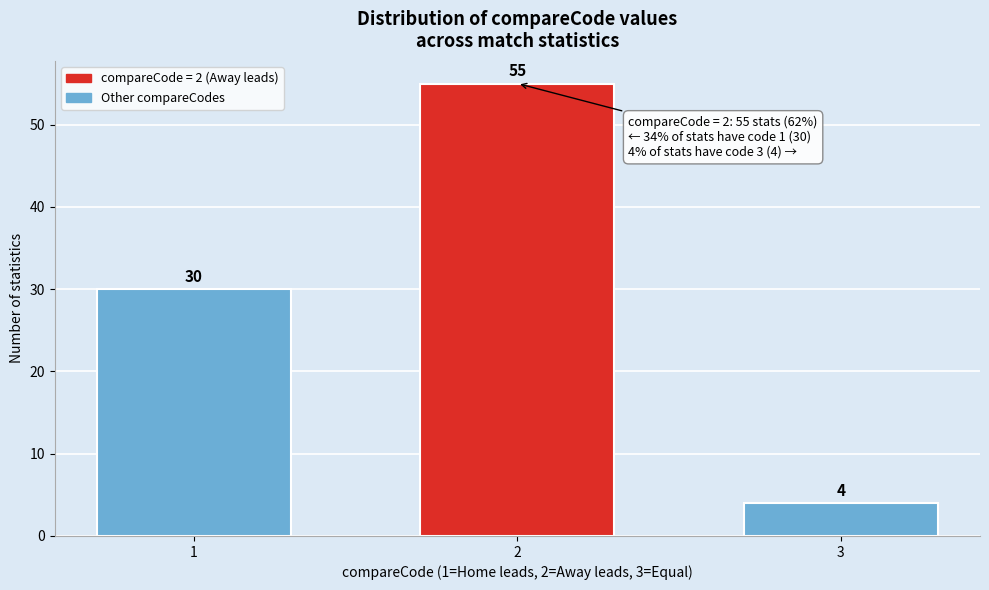

Reading left to right, what are all the values shown in this chart?

1=30	2=55	3=4